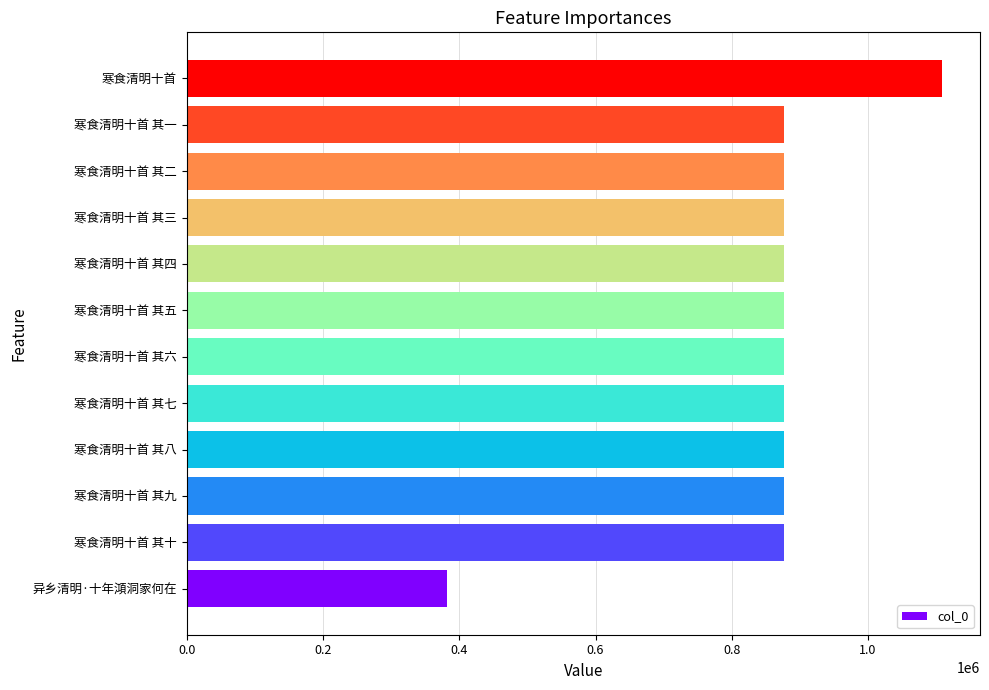

Is it true that the value at 寒食清明十首 其七 is 1345597?

False